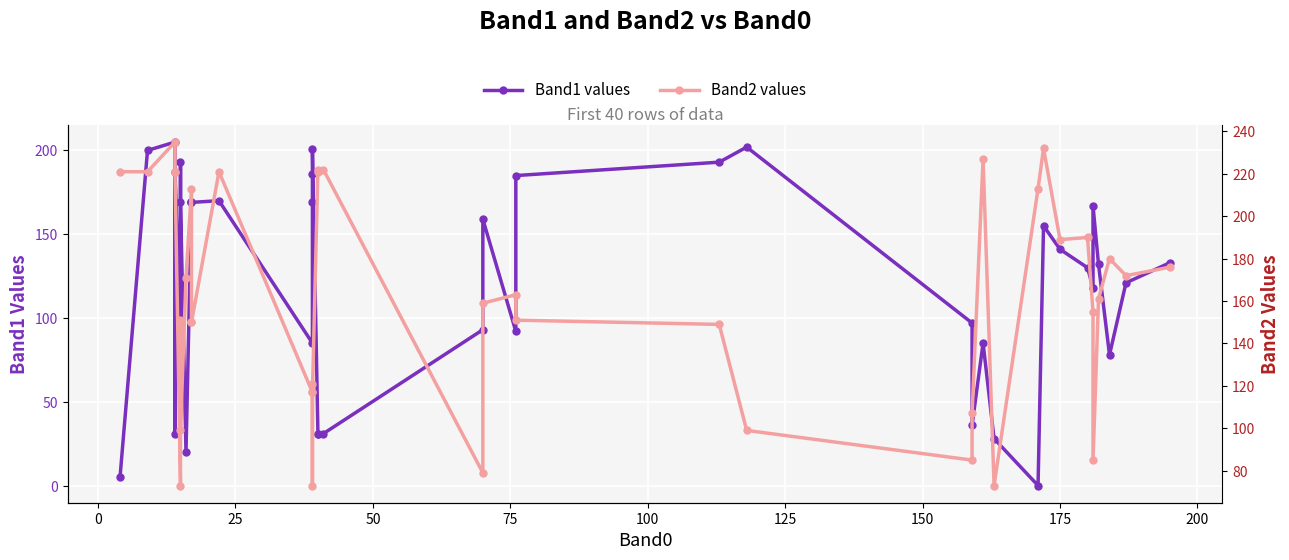

True or false: Band2 and Band1 cross at least once.

True